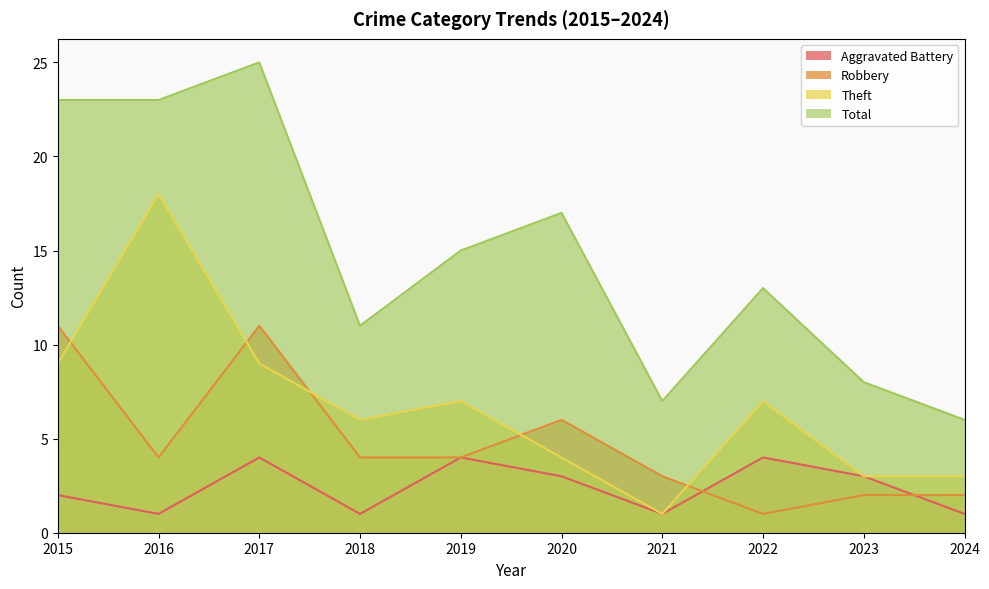

What is the difference between the maximum and minimum values in the Aggravated Battery series?

3